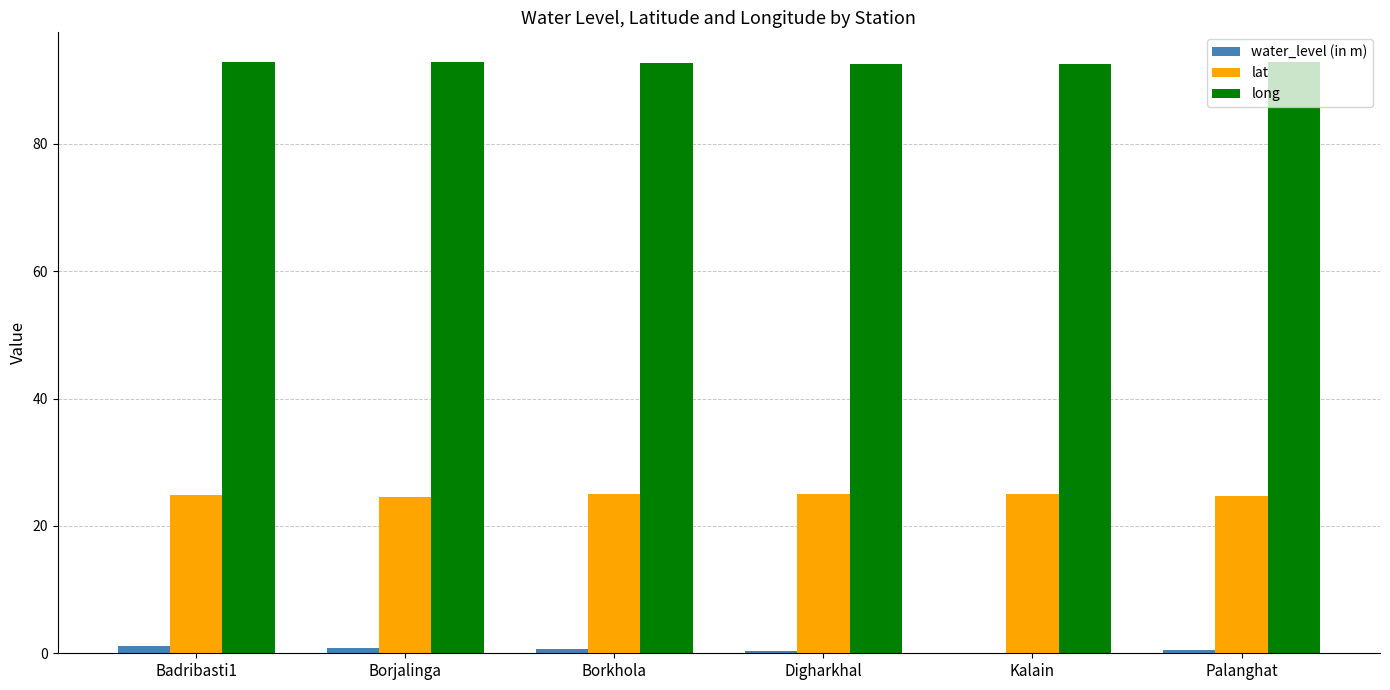

What is the greatest value displayed?

92.9